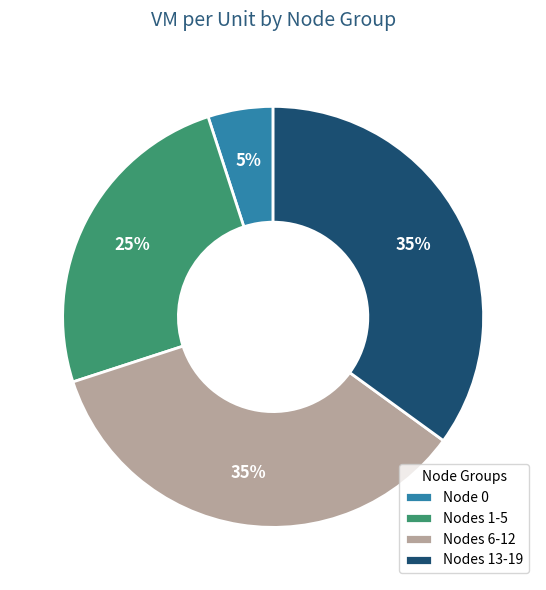

What is the ratio of the value at Nodes 13-19 to the value at Node 0?

7.0